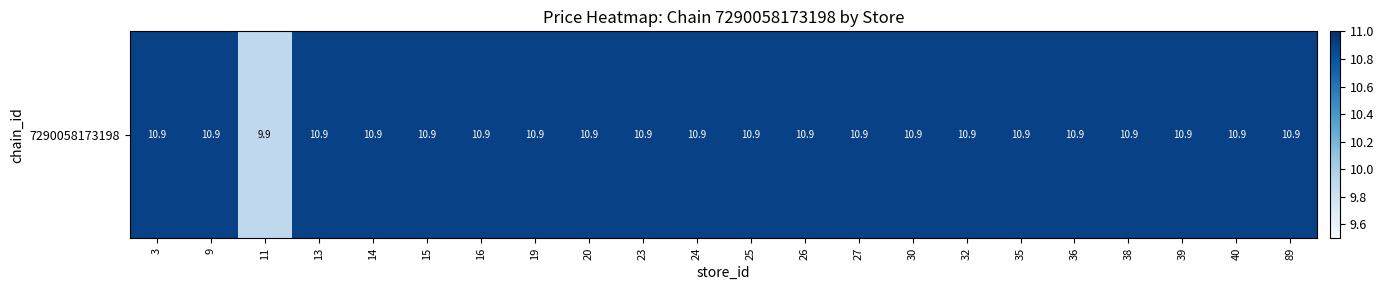

What is the smallest value displayed?

9.9